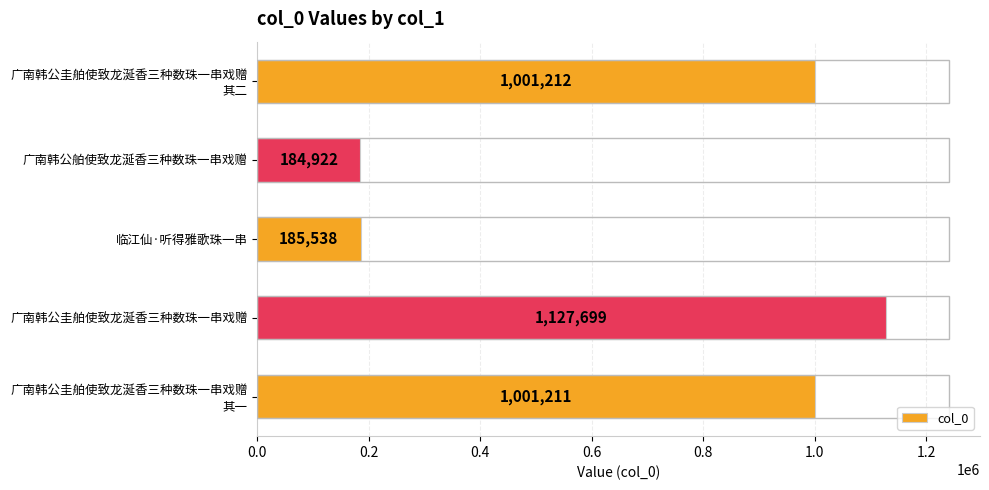

What is the sum of all values?

3500582